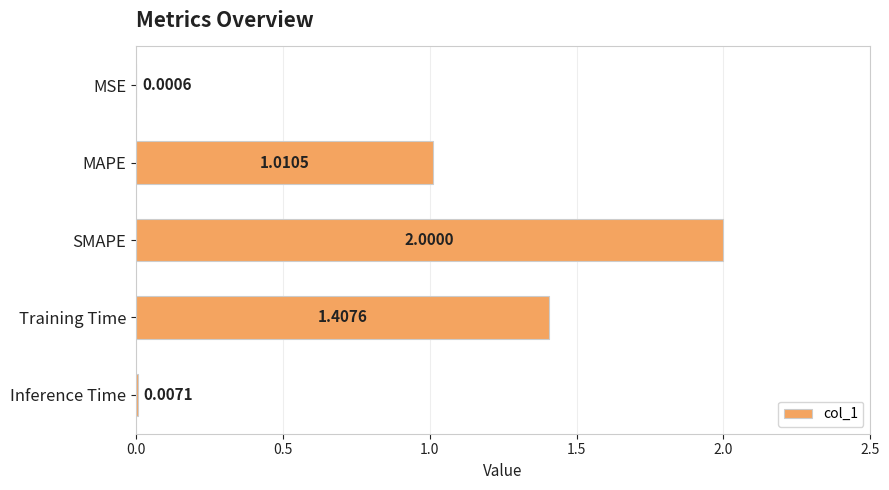

What is the sum of all values?

4.4